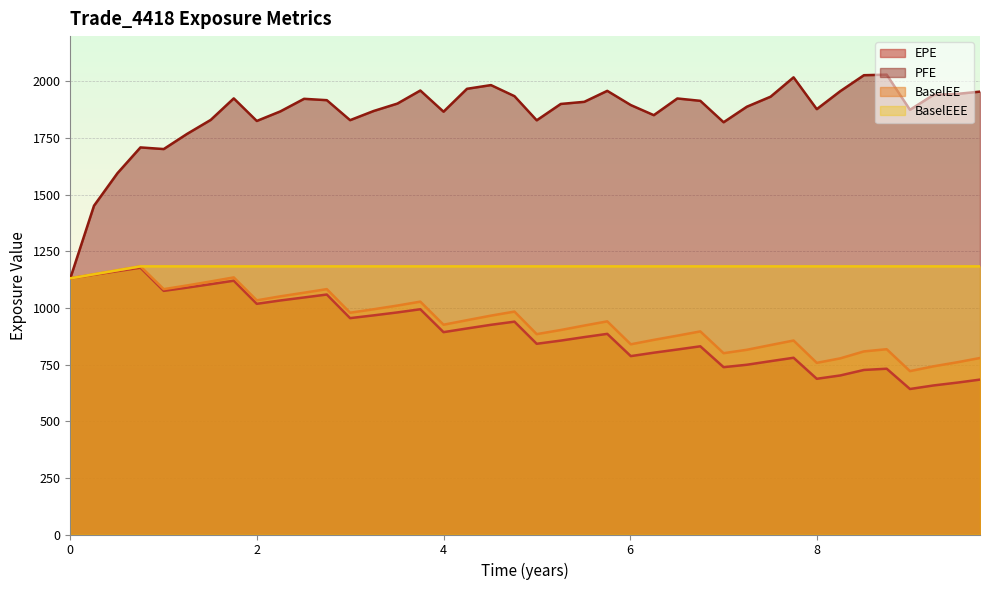

Which series has the largest total across all categories?

PFE